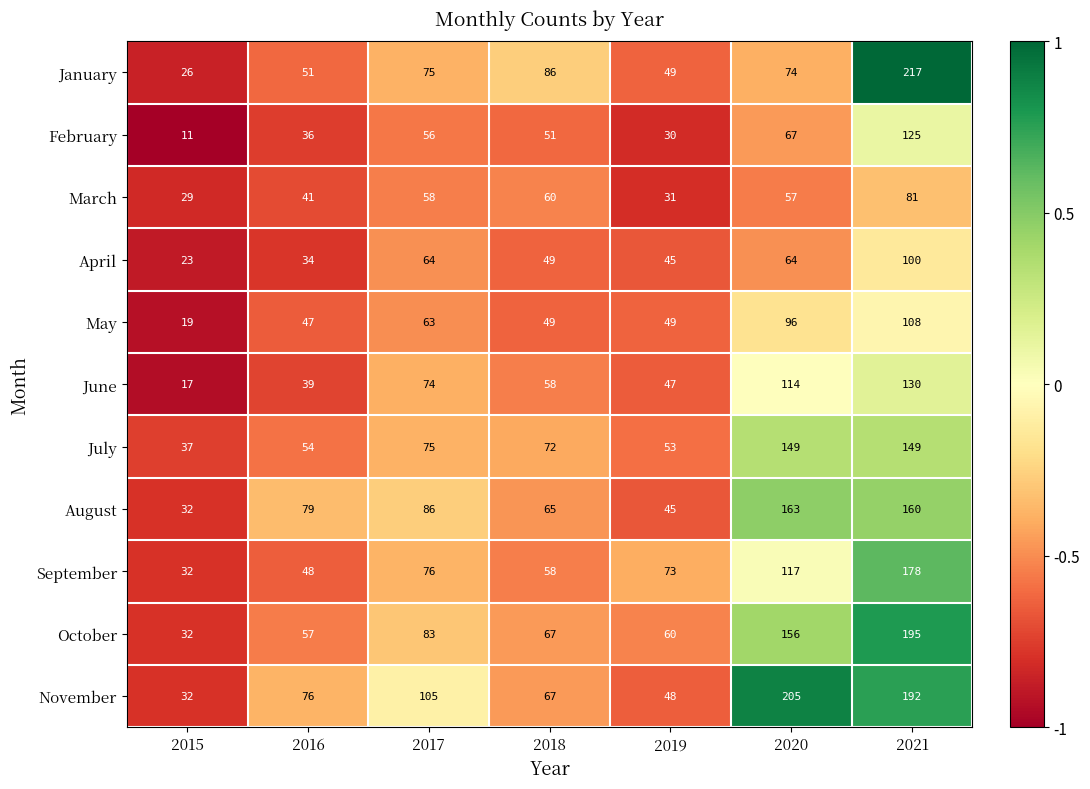

Read the September value at 2019.

73